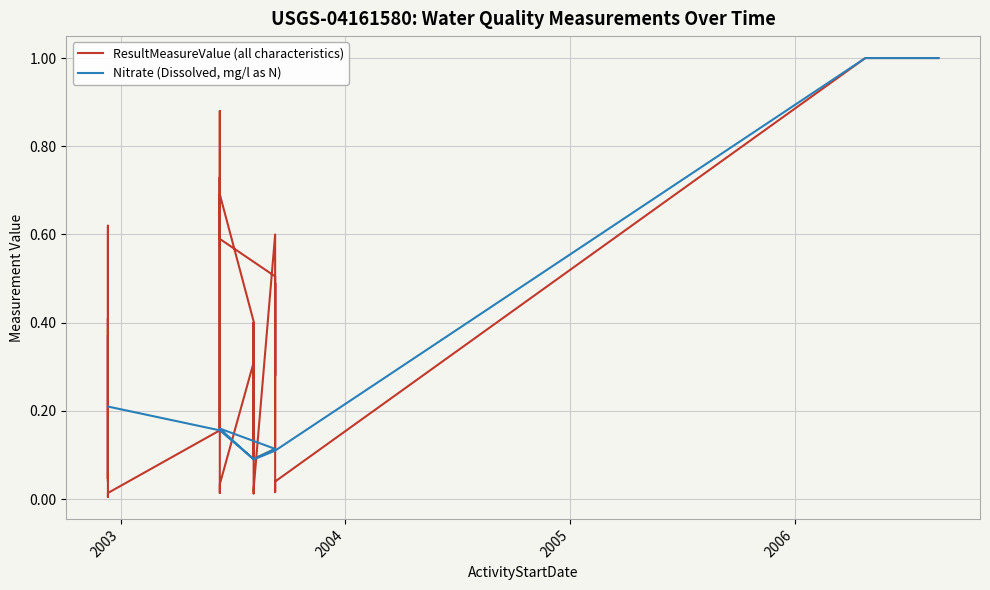

Between which two adjacent categories do Nitrate (Dissolved, mg/l as N) and ResultMeasureValue (all characteristics) first intersect?

2003 and 2004